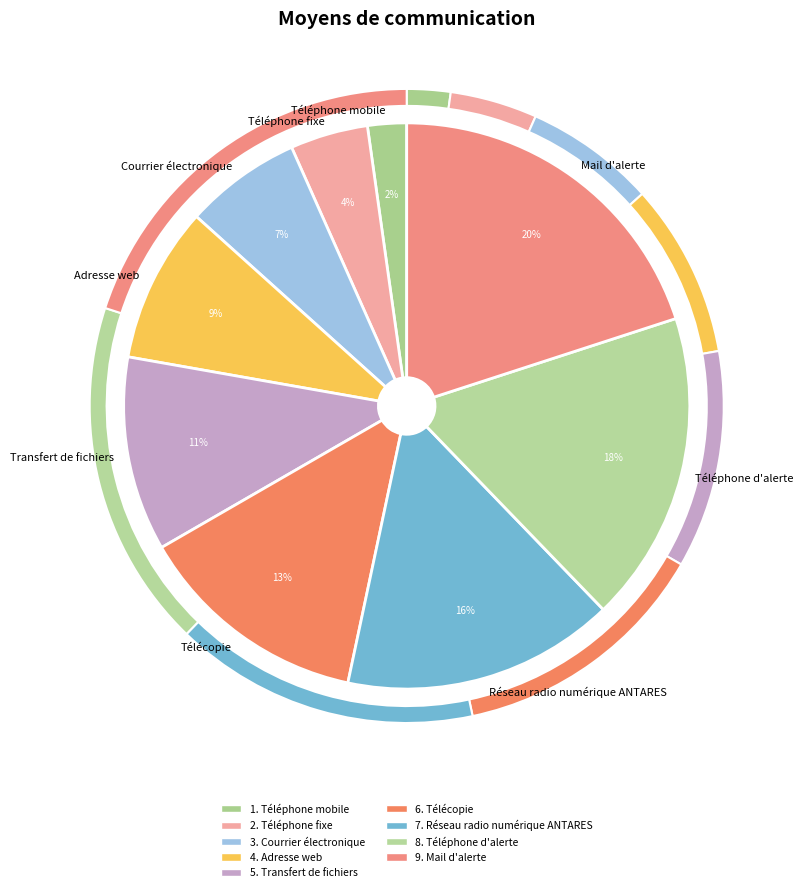

Does any single category account for the majority?

No